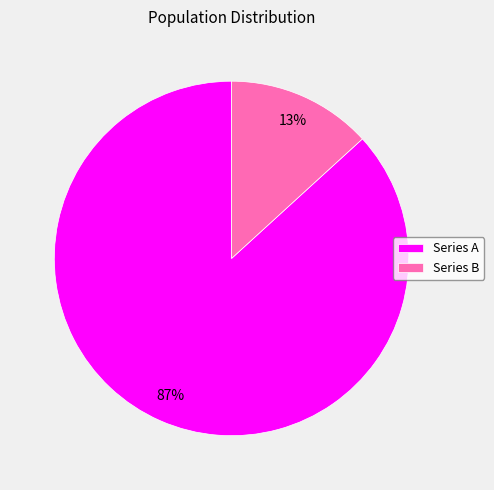

Which has a higher value, Series A or Series B?

Series A